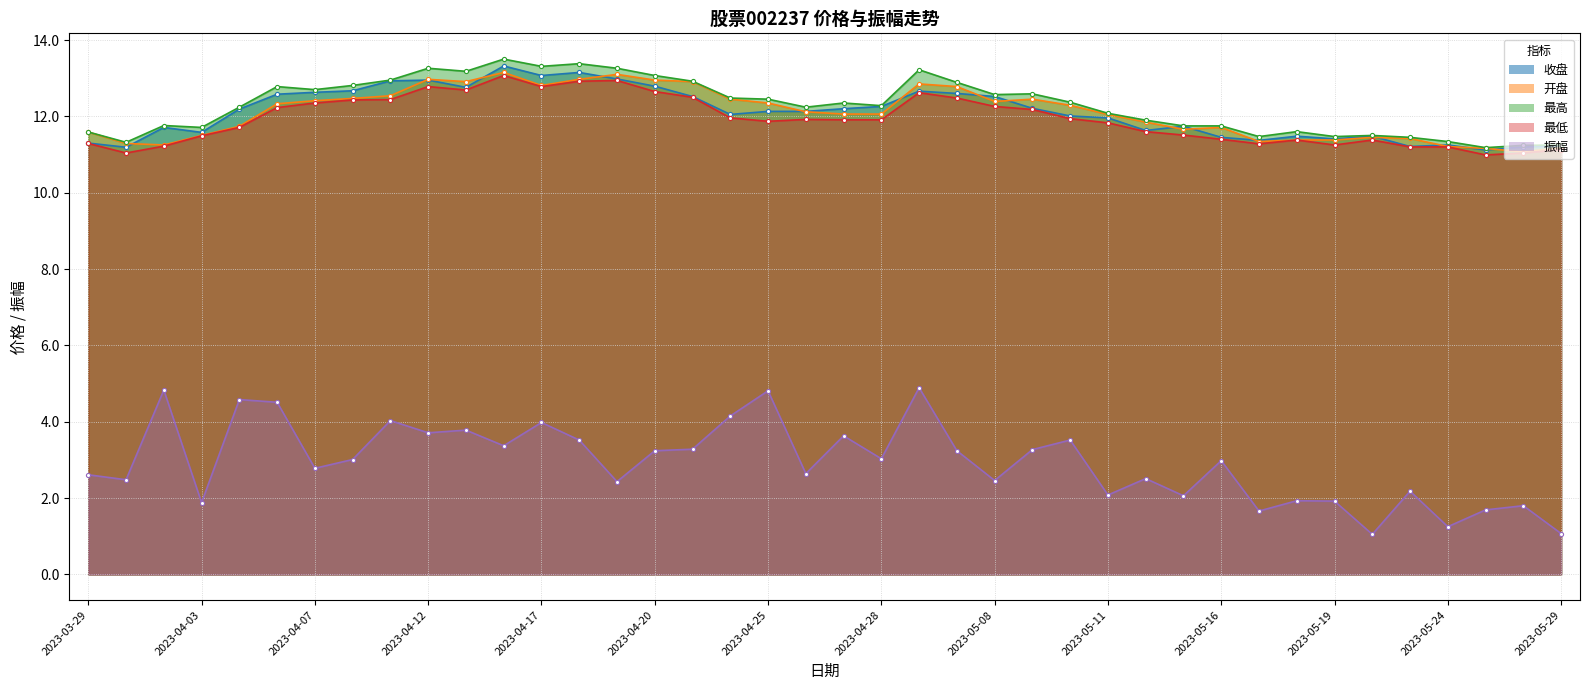

At which label is 最高 closest to 12?

2023-05-11